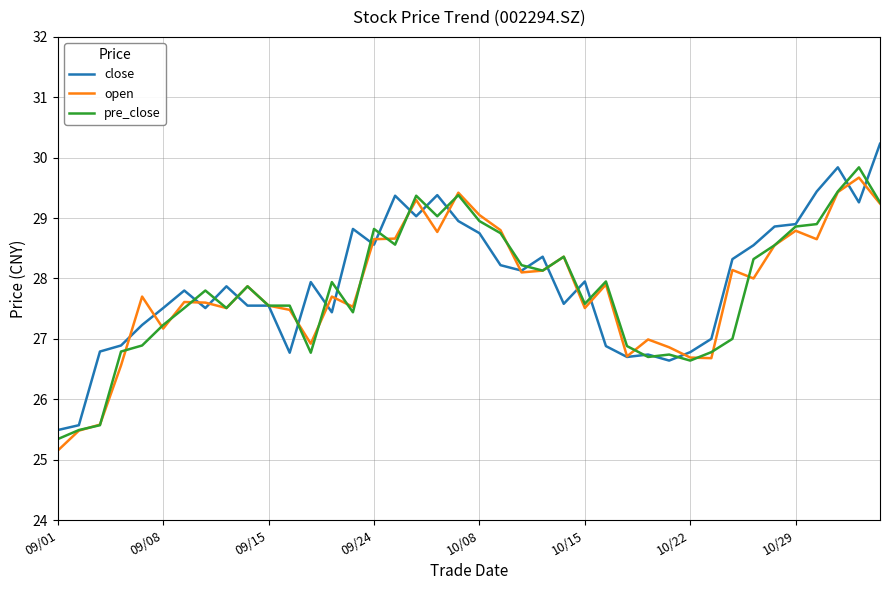

What is the minimum value for close?

25.5